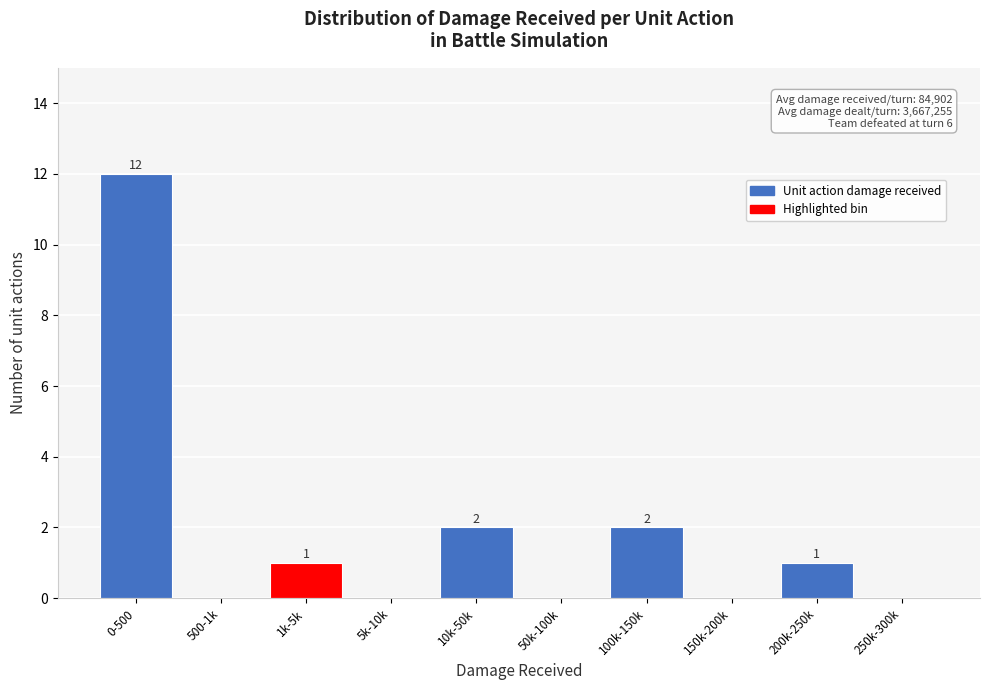

Reading right to left, what are all the values shown in this chart?

250k-300k=0	200k-250k=1	150k-200k=0	100k-150k=2	50k-100k=0	10k-50k=2	5k-10k=0	1k-5k=1	500-1k=0	0-500=12